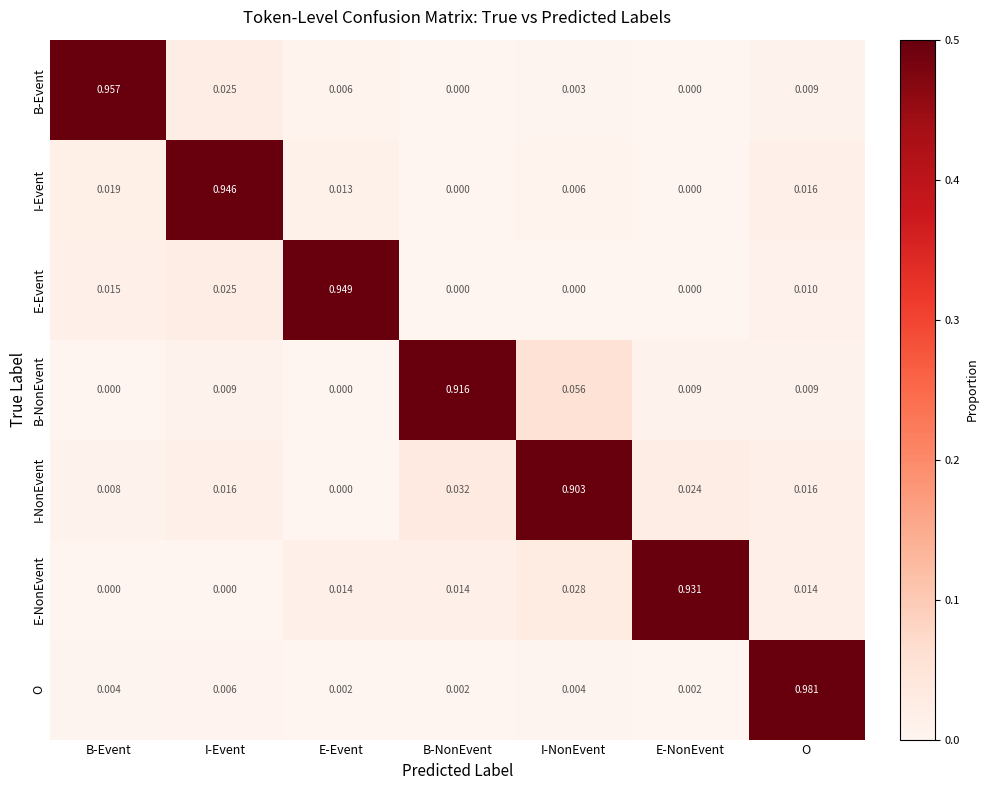

How many distinct data groups are displayed?

7